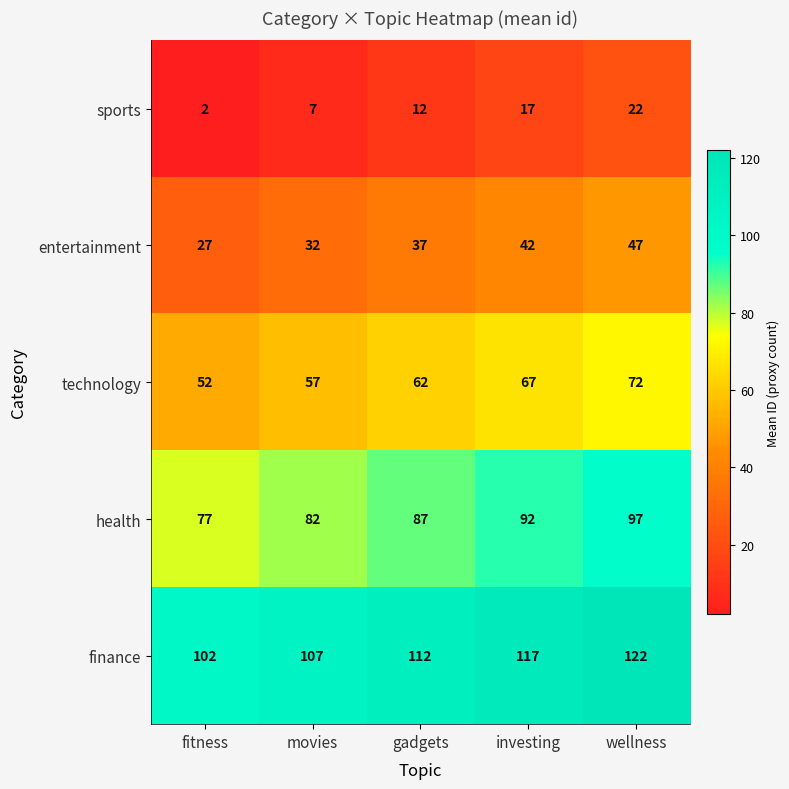

What is the difference between the entertainment values at wellness and gadgets?

10